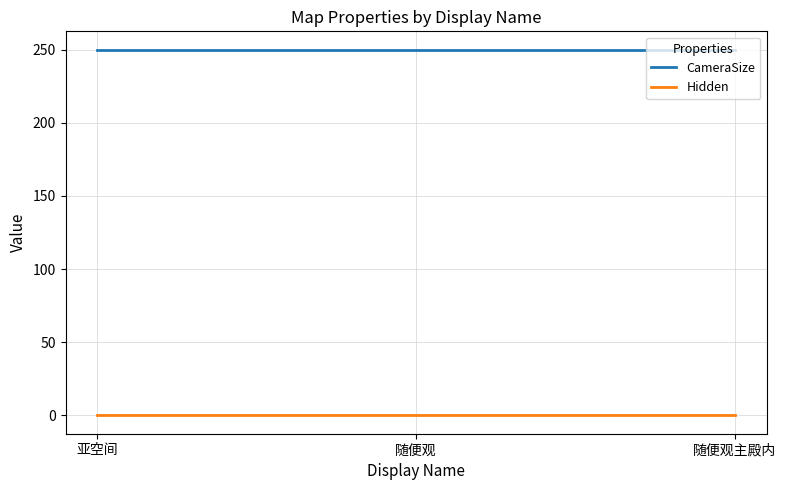

What position from the left is 随便观主殿内?

3